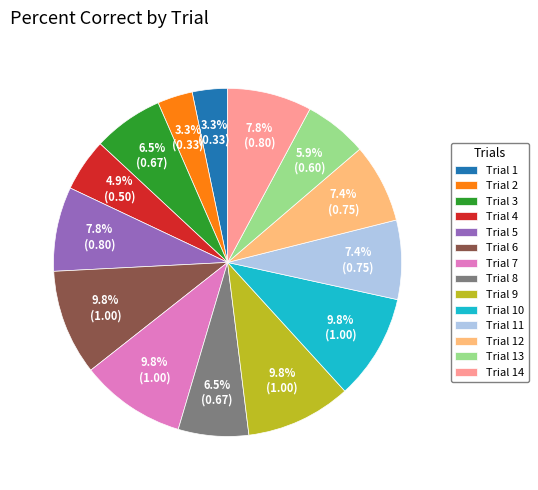

To the nearest percent, what is the difference between the largest and smallest slice percentages?

7%